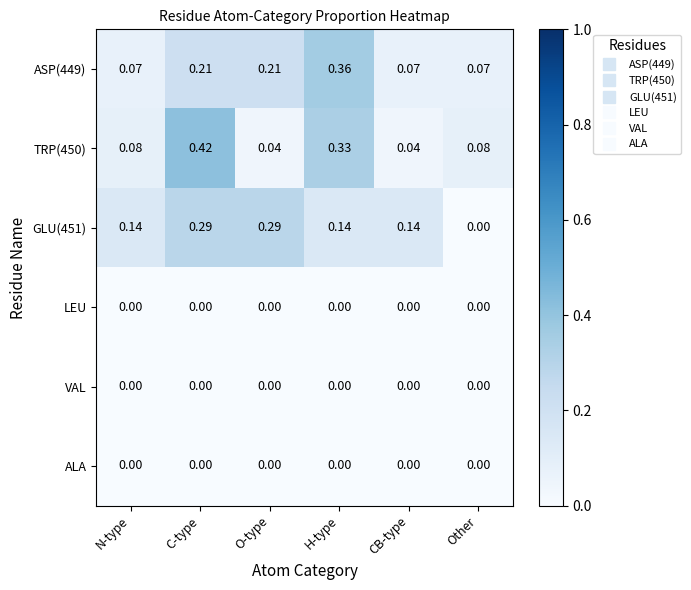

Where is GLU(451) nearest to the value 0?

Other